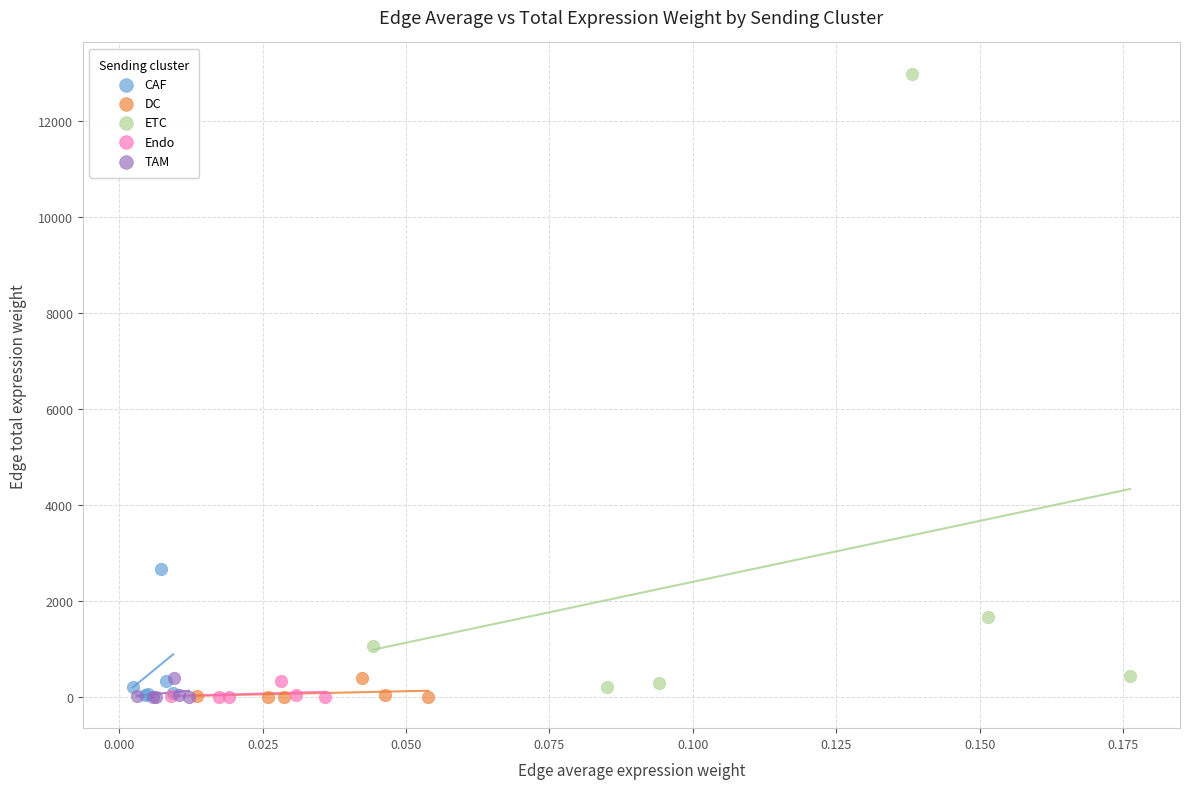

Which series contains the highest Y value?

ETC